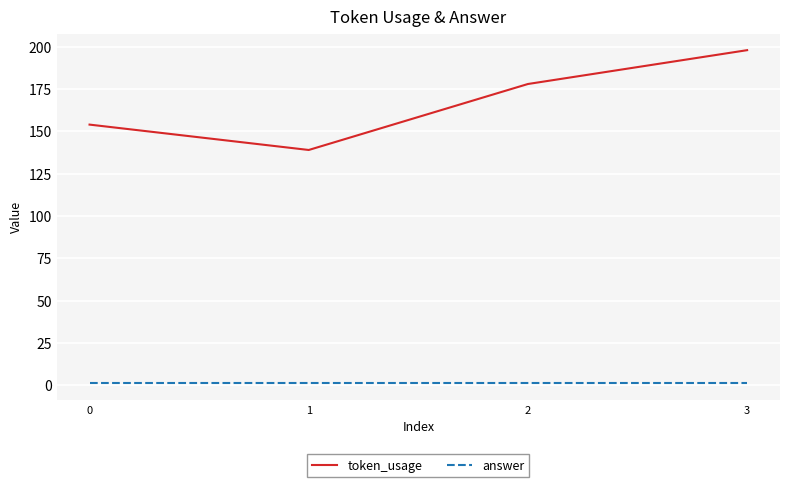

Which series has the widest spread of values?

token_usage